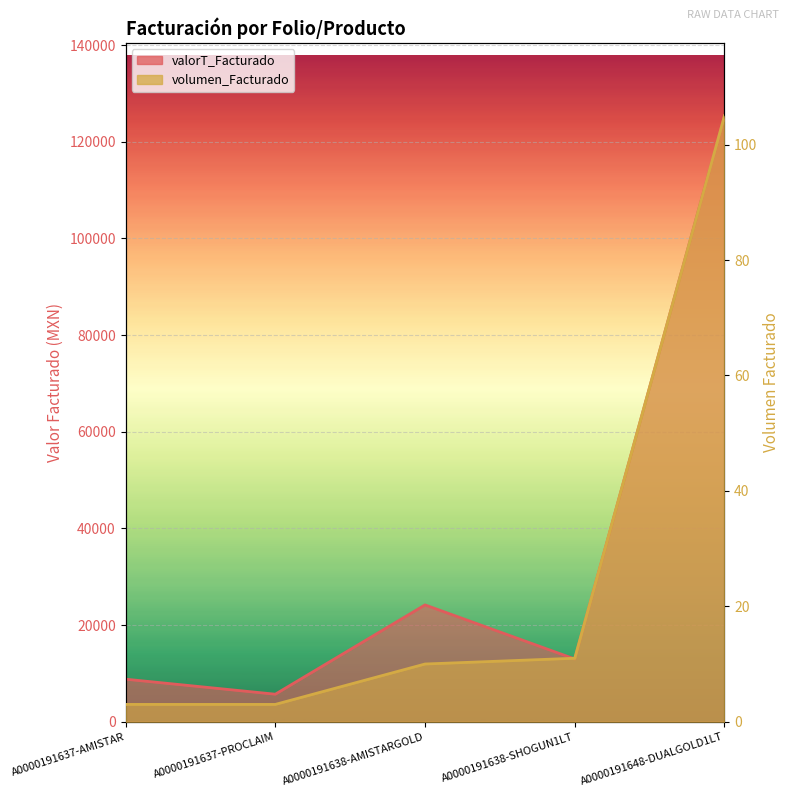

At which category is the sum across all series the highest?

A0000191648-DUALGOLD1LT